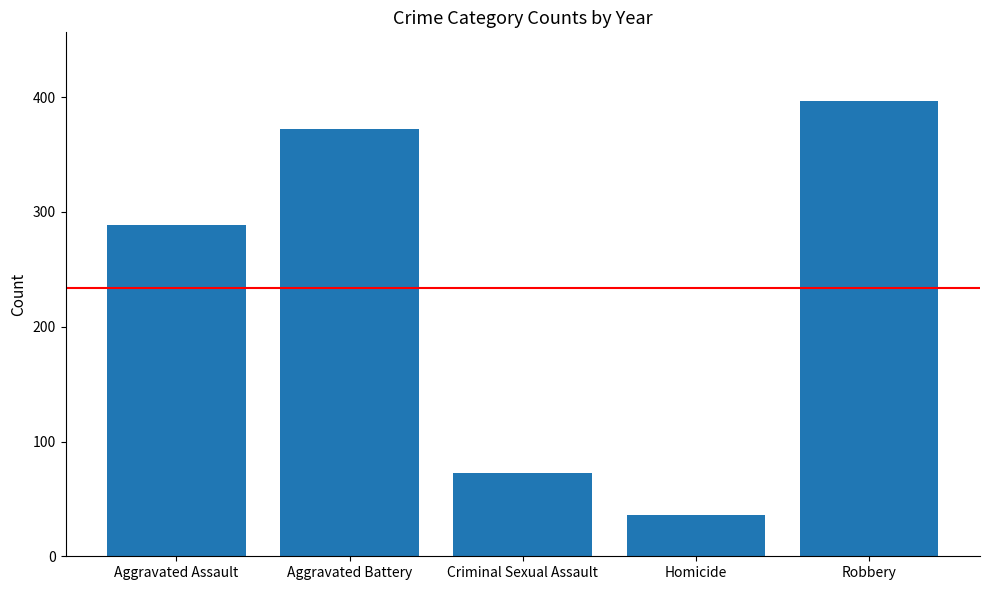

Are the bars horizontal?

No